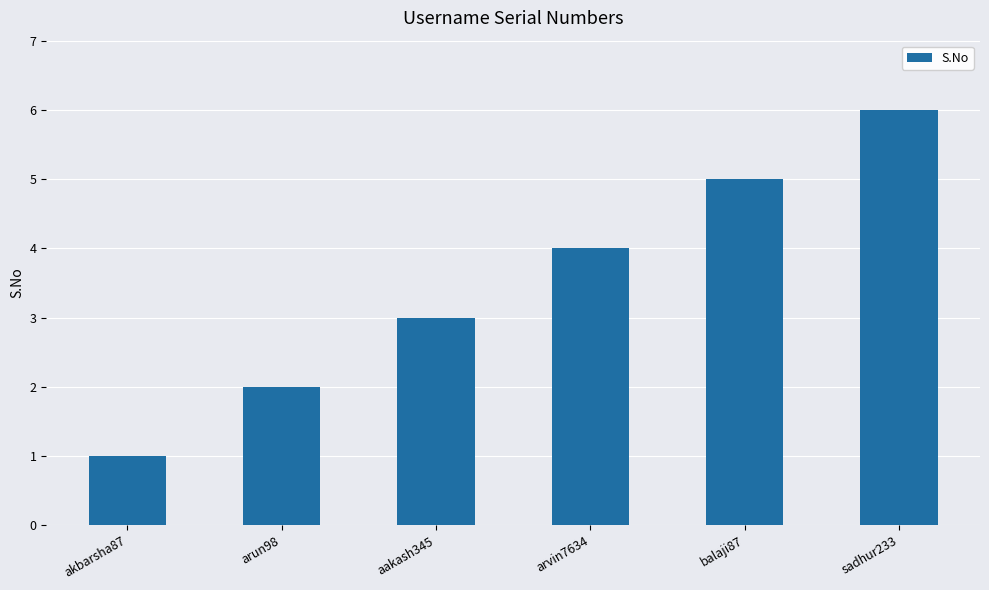

Read the value at akbarsha87.

1